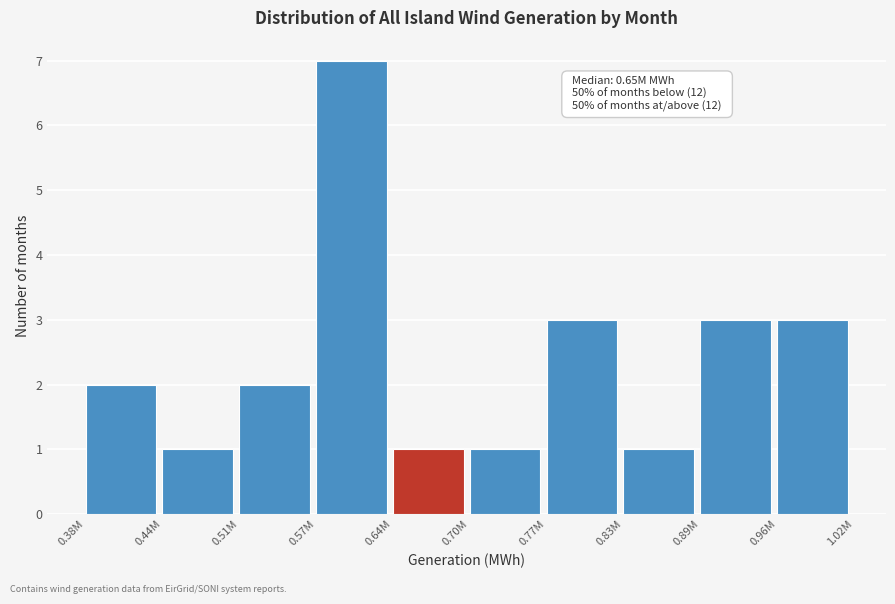

Reading left to right, list all the values displayed in this chart.

0.38M=2	0.44M=1	0.51M=2	0.57M=7	0.64M=1	0.70M=1	0.77M=3	0.83M=1	0.89M=3	0.96M=3